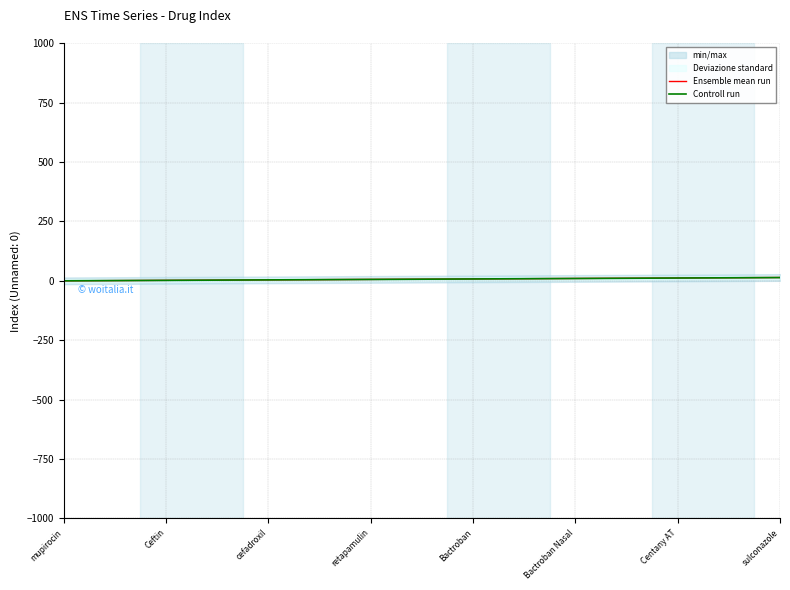

What is the sum of all Controll run values?

102.9